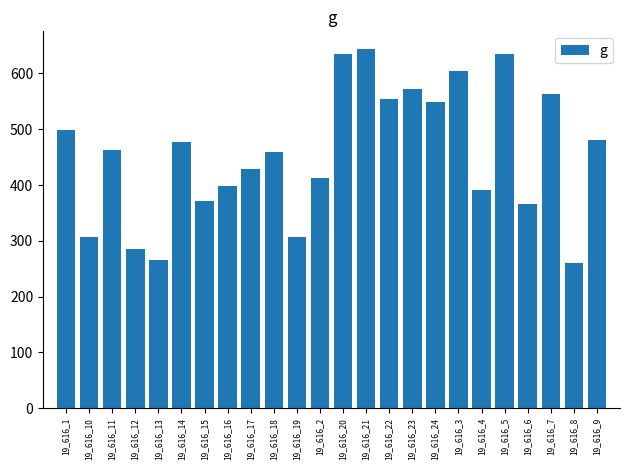

The chart shows a value of 504.2 at 19_616_19. True or false?

False